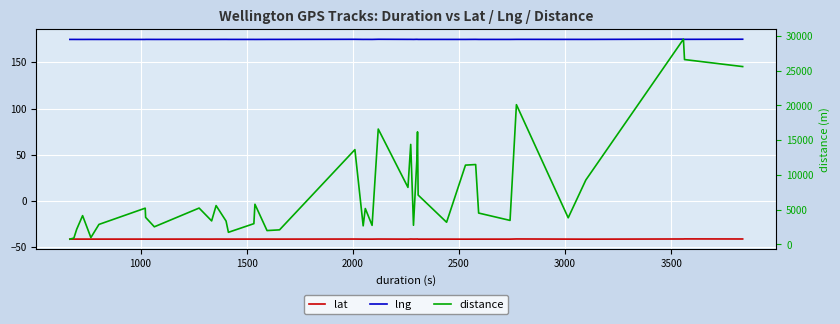

The lng series shows 86.3 at 27. True or false?

False